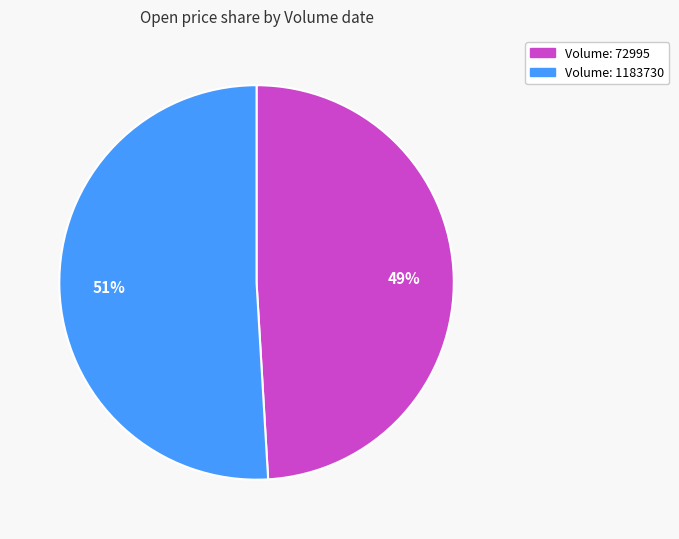

Is there any slice that represents more than half of the pie?

Yes